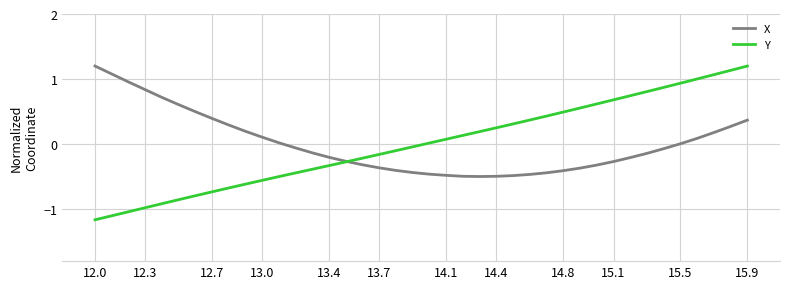

What is the minimum value for Y?

-1.2